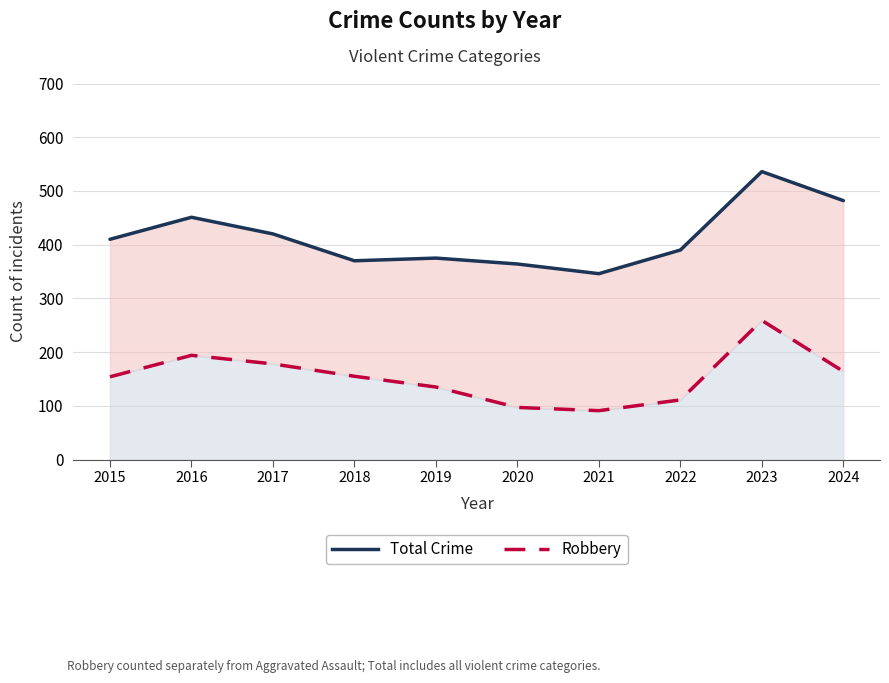

Reading right to left, transcribe all the data shown in this chart.

Total Crime: 482	536	390	346	364	375	370	420	451	410
Robbery: 164	259	111	91	97	135	155	178	194	154